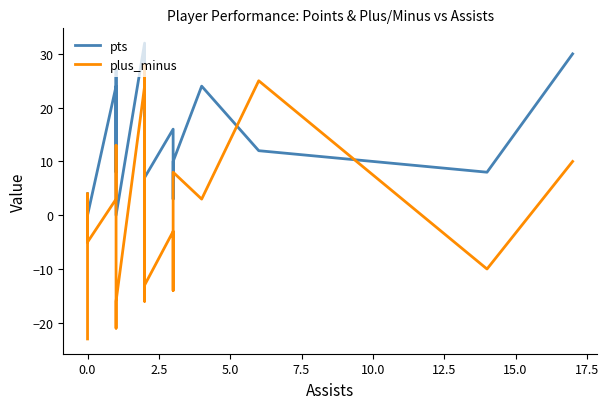

Reading left to right, extract all data points from this chart.

pts: 4	2	0	24	8	27	0	32	13	8	19	13	7	16	3	10	24	12	8	30
plus_minus: -23	4	-5	3	13	-21	-16	24	28	-15	18	-16	-13	-3	-14	8	3	25	-10	10